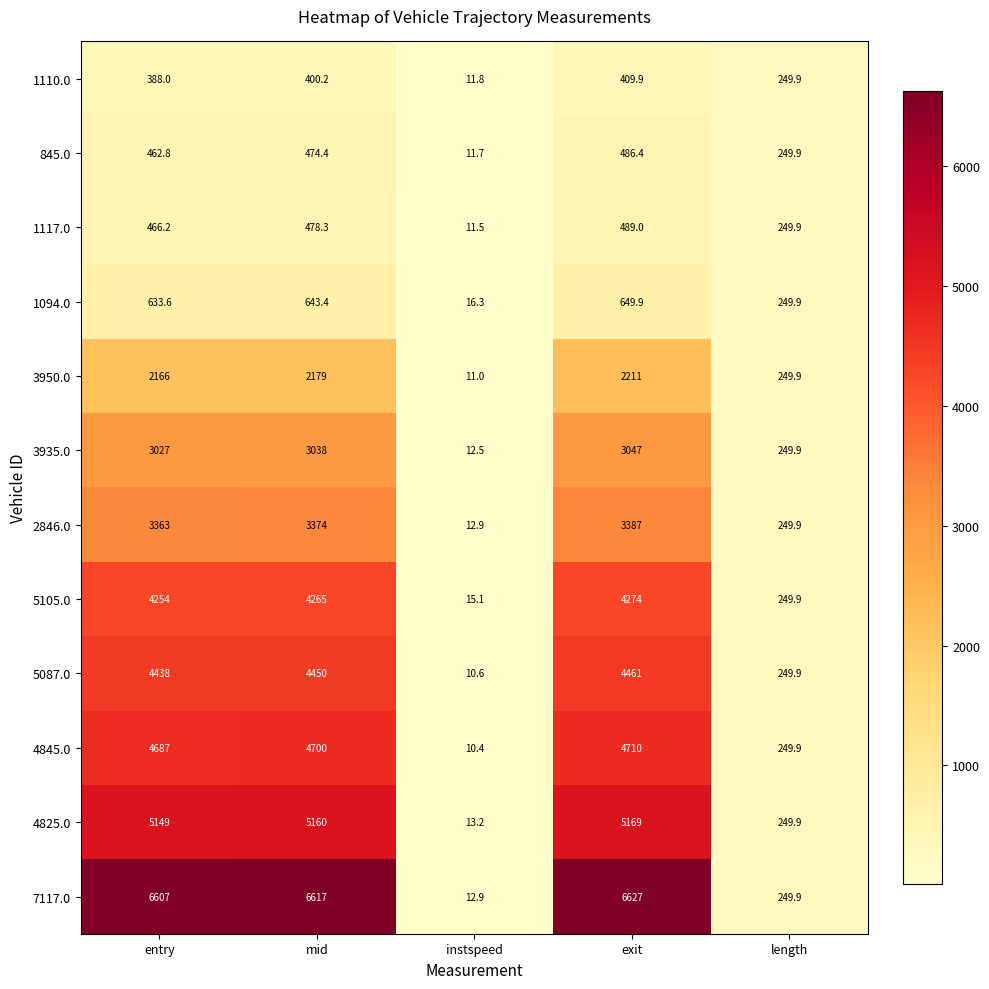

What is the difference between the highest and lowest values at mid?

6216.8